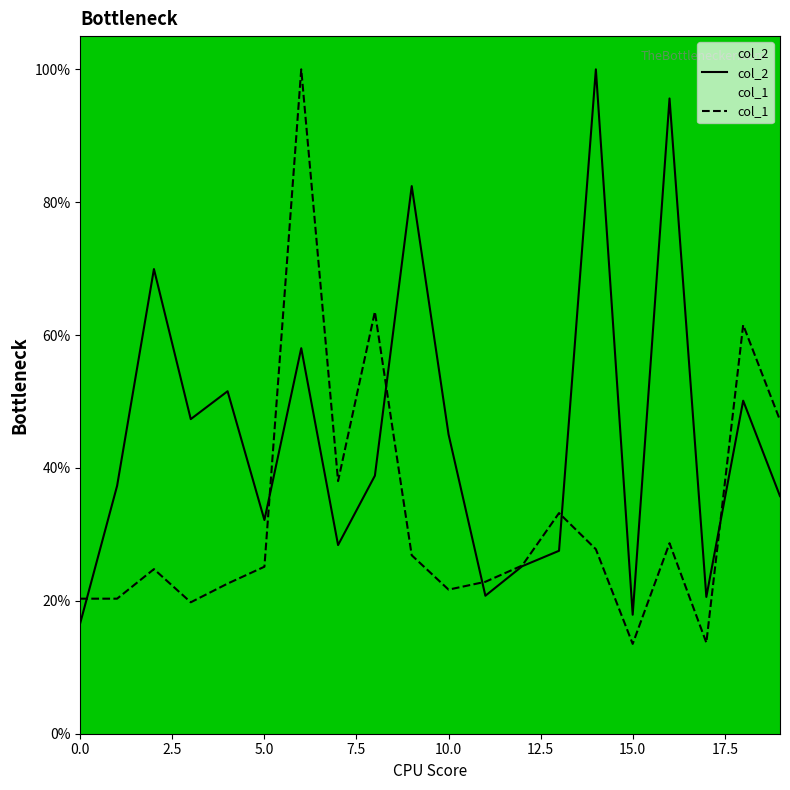

True or false: col_1 has a value of 25.1 at 5.0.

True